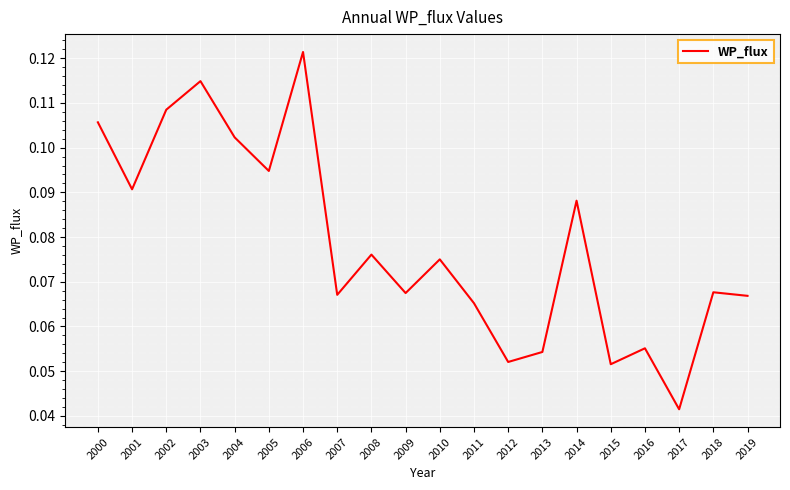

Which category has the lowest value across all series?

2017